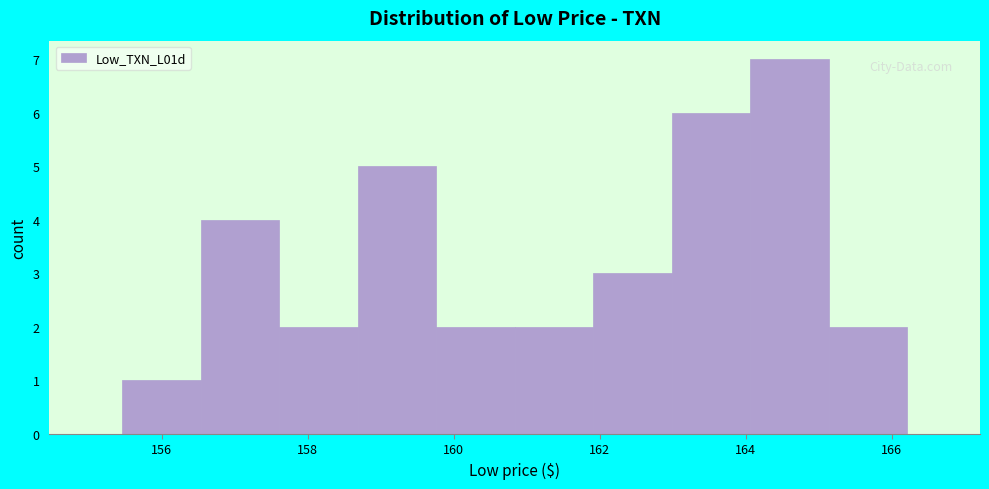

What is the height of the bar covering 160.8 to 162.0 on the x-axis? Neither the bar edges nor the heights are printed on the chart, so give them approximately, as read against the axes.

2